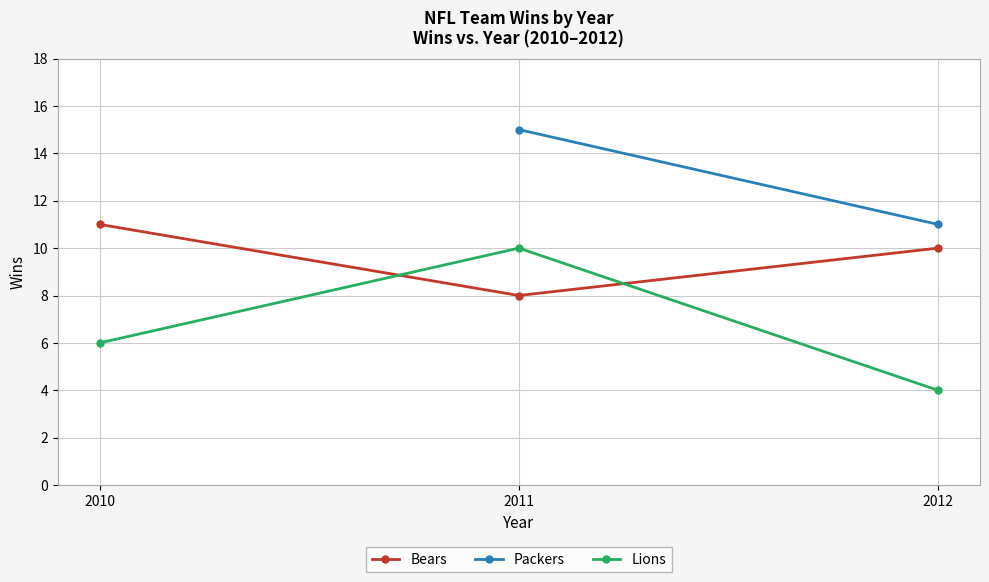

What is the value of the Bears point at the 3rd from the left?

10